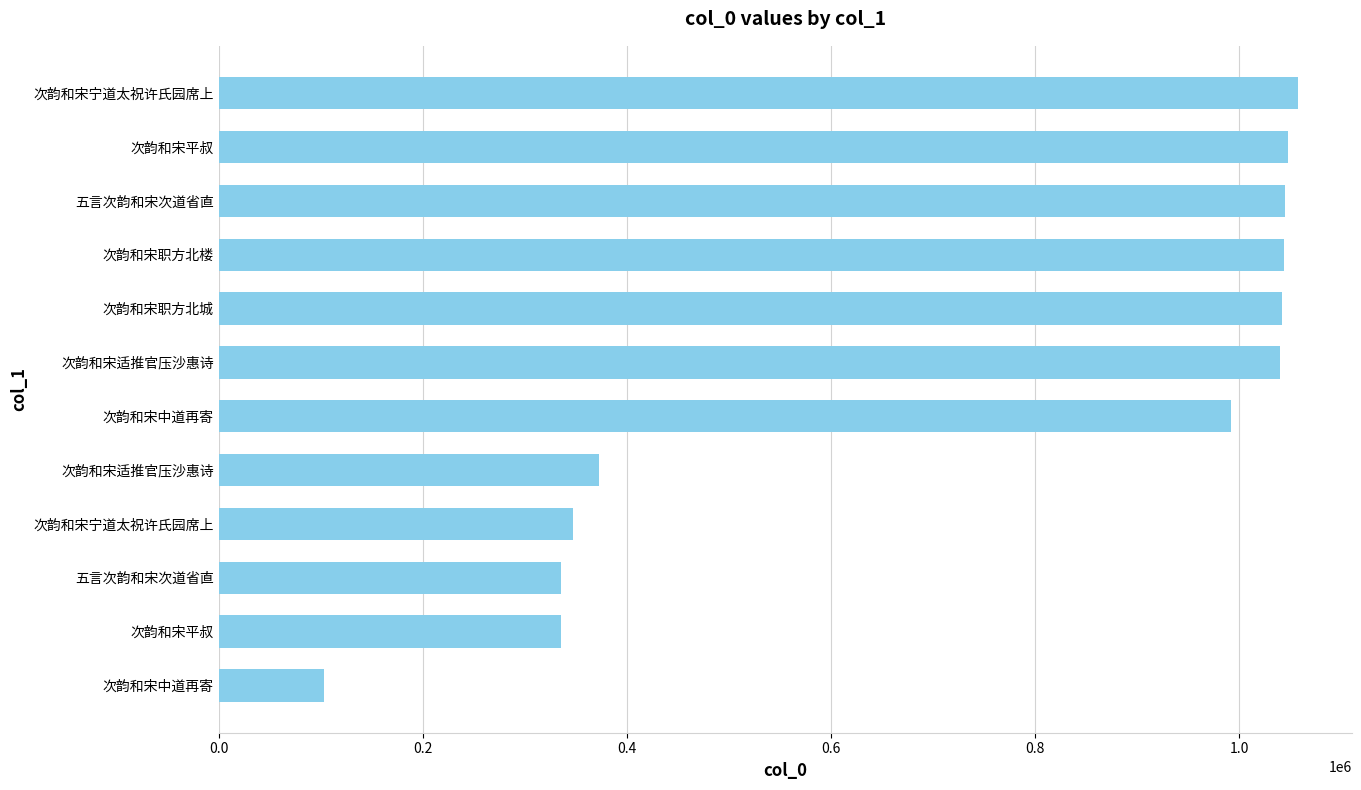

How many data points are less than 1039527?

6